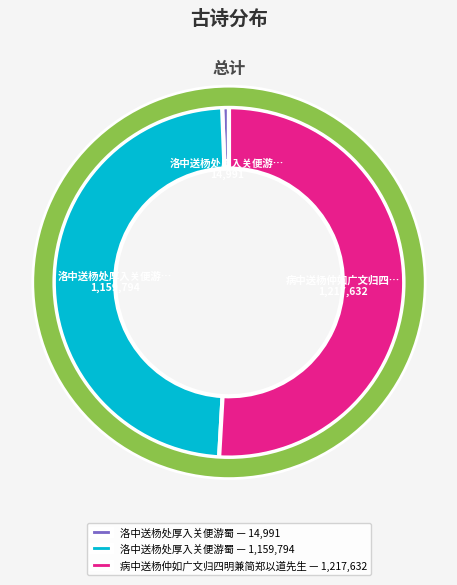

Which category has the smallest portion of the pie?

洛中送杨处厚入关便游蜀 (14991)